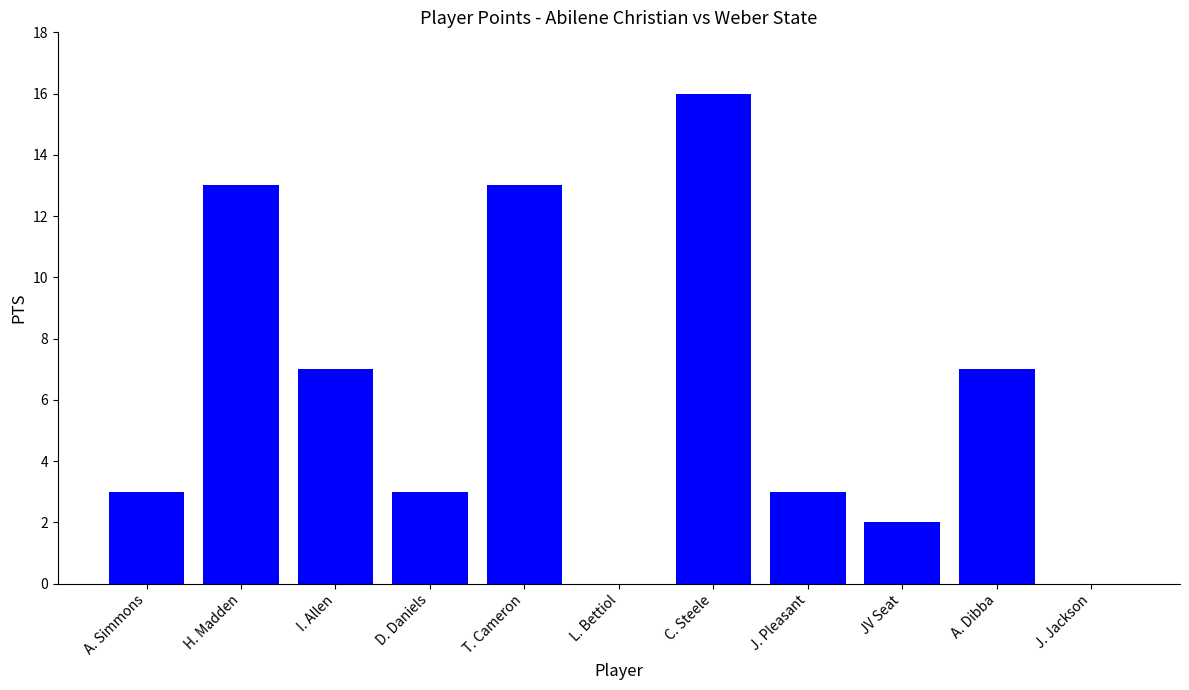

What is the average value?

6